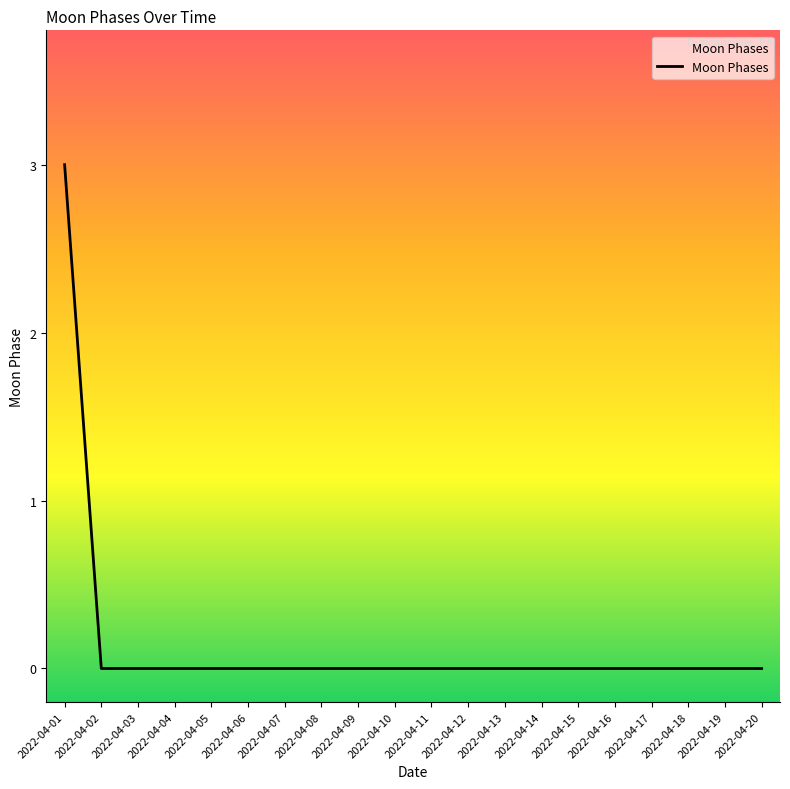

Reading left to right, extract all data points from this chart.

2022-04-01=3	2022-04-02=0	2022-04-03=0	2022-04-04=0	2022-04-05=0	2022-04-06=0	2022-04-07=0	2022-04-08=0	2022-04-09=0	2022-04-10=0	2022-04-11=0	2022-04-12=0	2022-04-13=0	2022-04-14=0	2022-04-15=0	2022-04-16=0	2022-04-17=0	2022-04-18=0	2022-04-19=0	2022-04-20=0